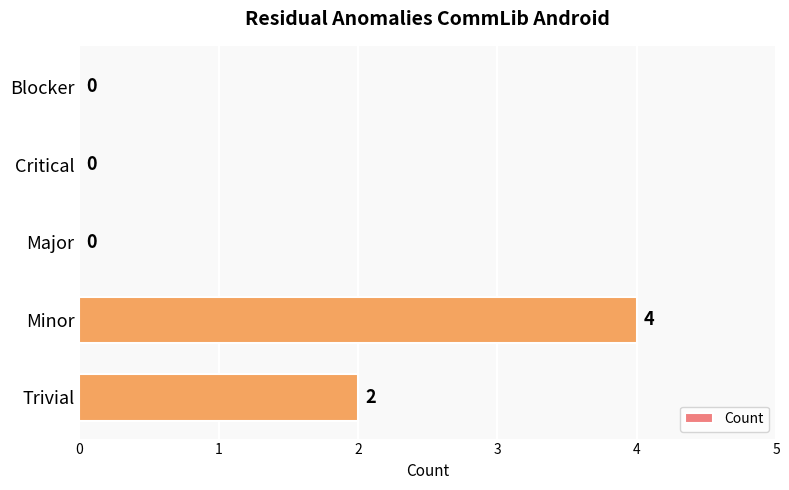

Which has a higher value, Minor or Major?

Minor